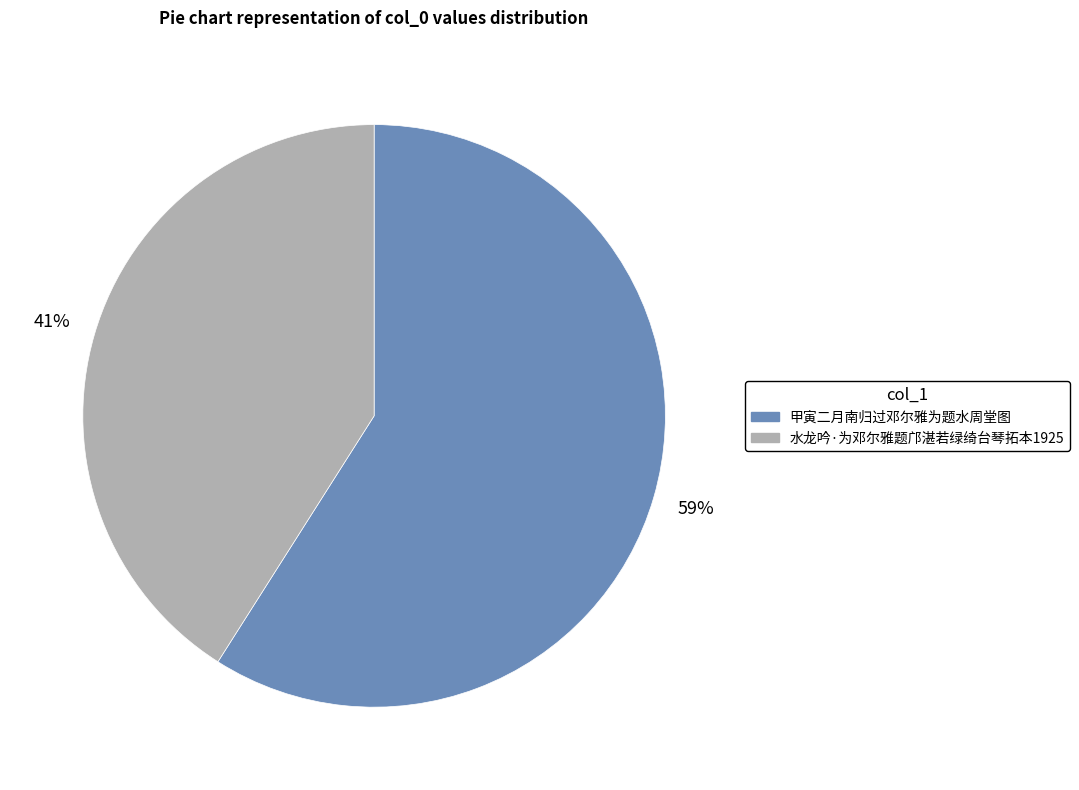

To the nearest percent, what is the difference between the largest and smallest slice percentages?

18%